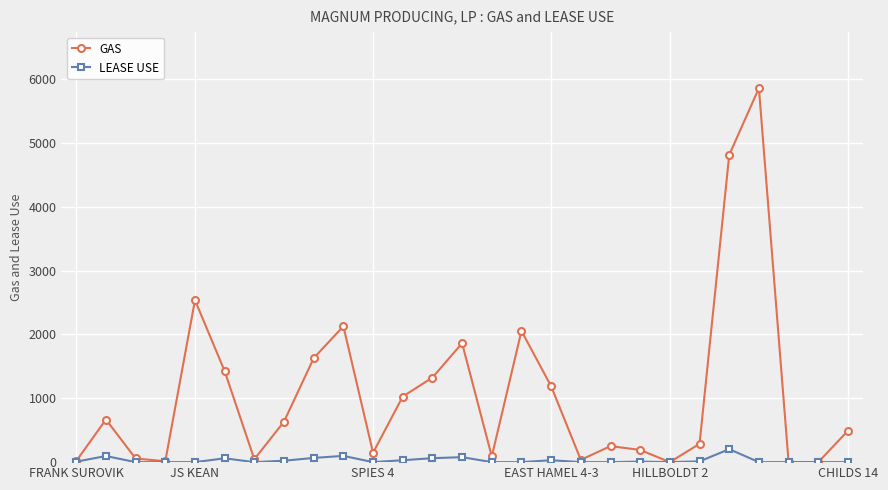

Rank the series by their maximum value, from highest to lowest.

GAS, LEASE USE